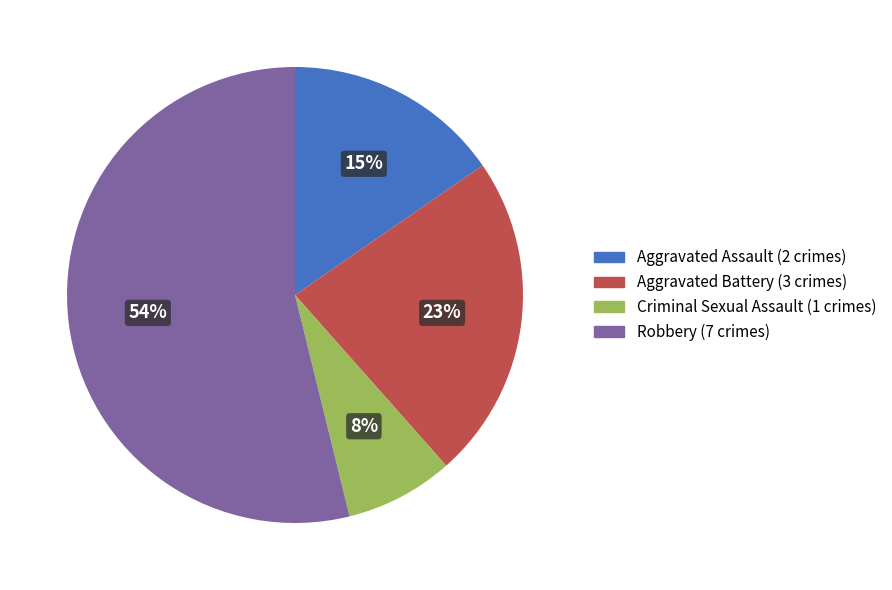

Combined, do Criminal Sexual Assault and Aggravated Battery account for over 50%?

No